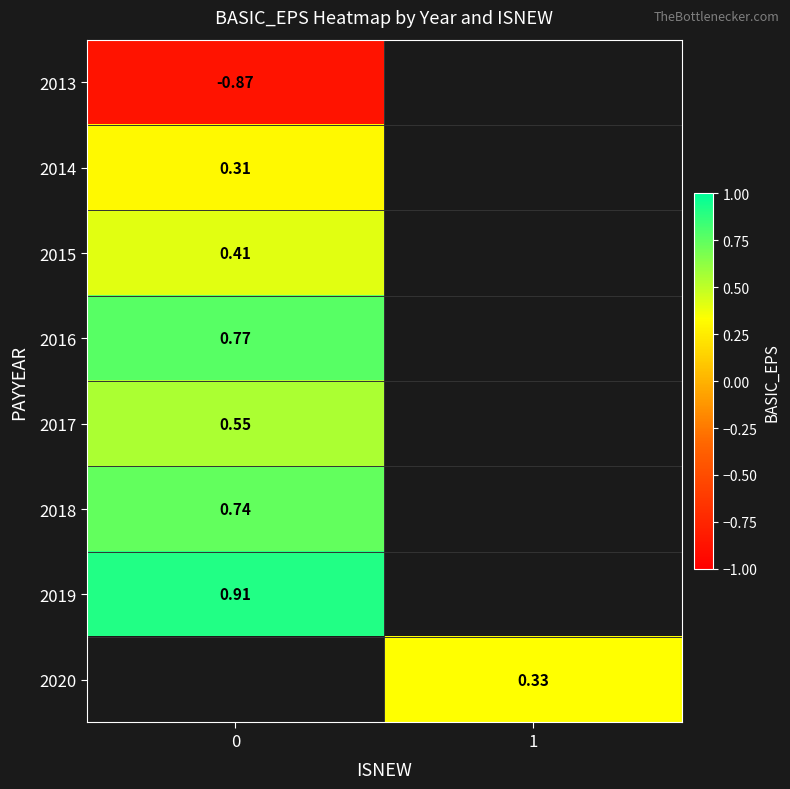

Is the value of 2019 at 0 greater than the value of 2017 at 0?

Yes